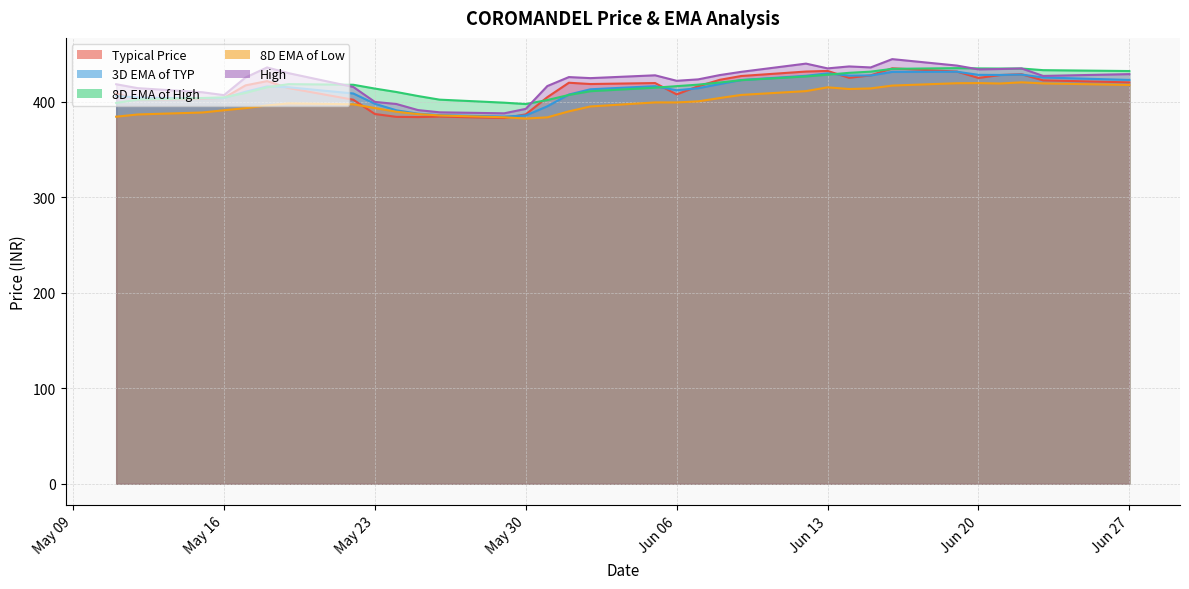

In High, how many points are higher than both neighbors (excluding endpoints)?

7